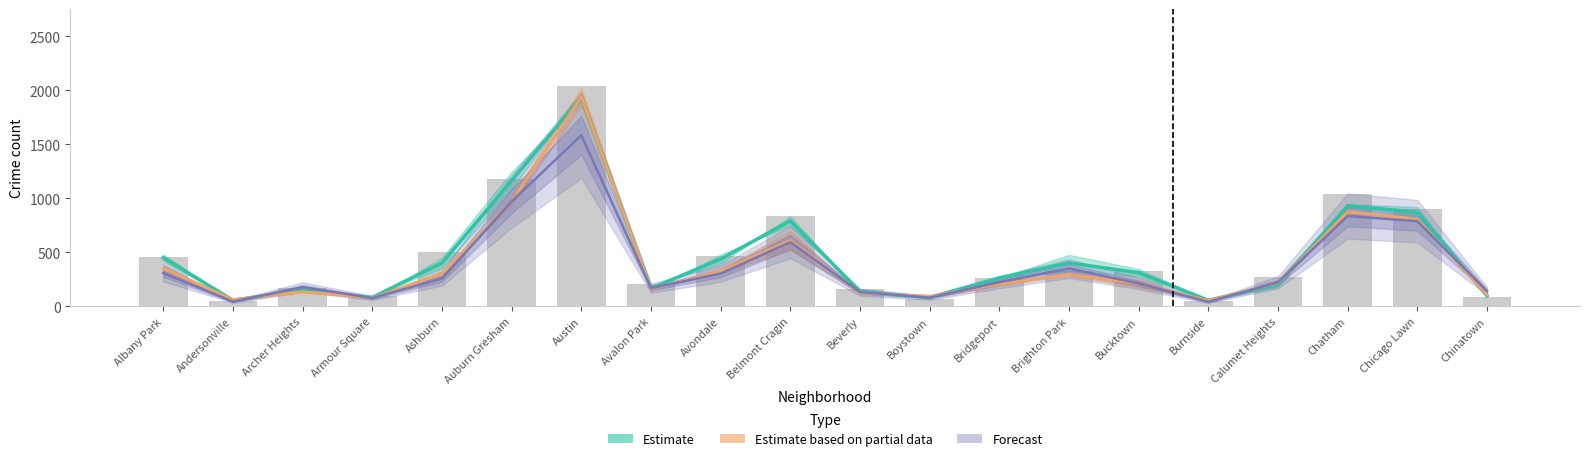

The value of 2018 at Andersonville is 77.9. True or false?

False